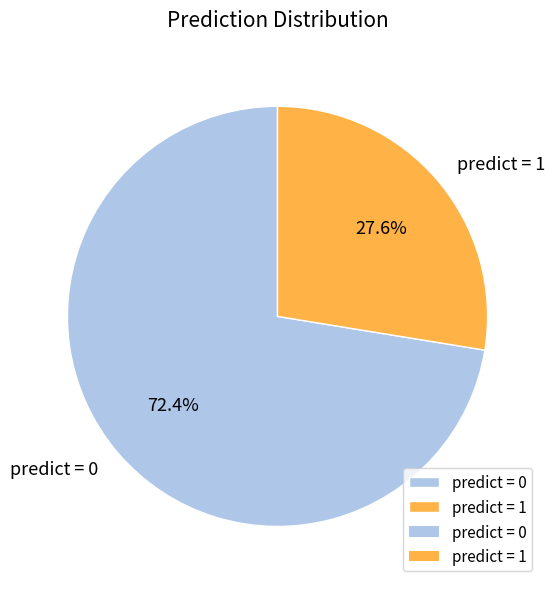

How many segments does this pie chart have?

2